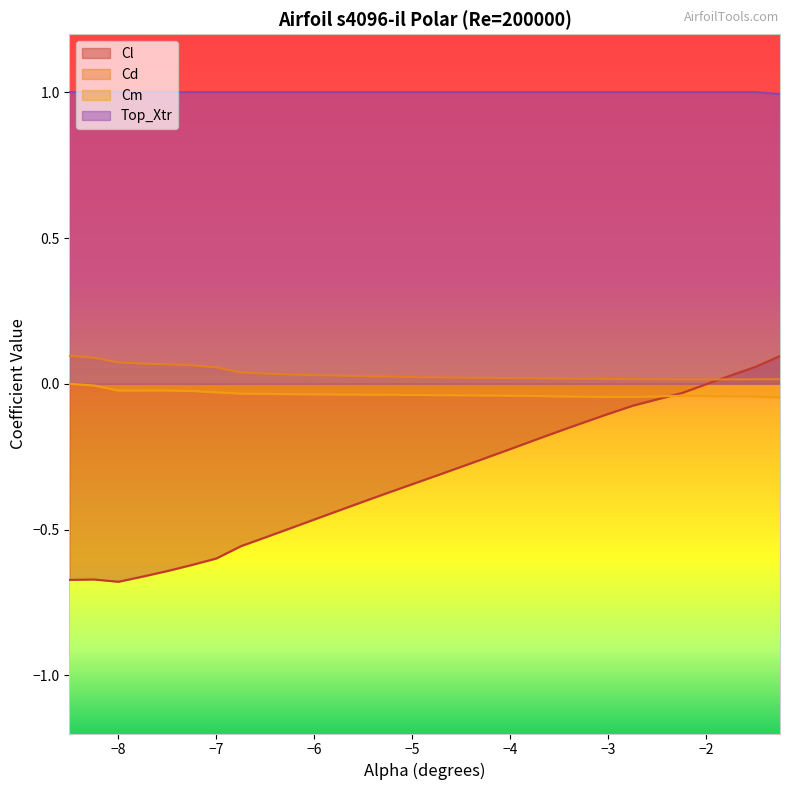

What is the greatest value displayed?

1.0